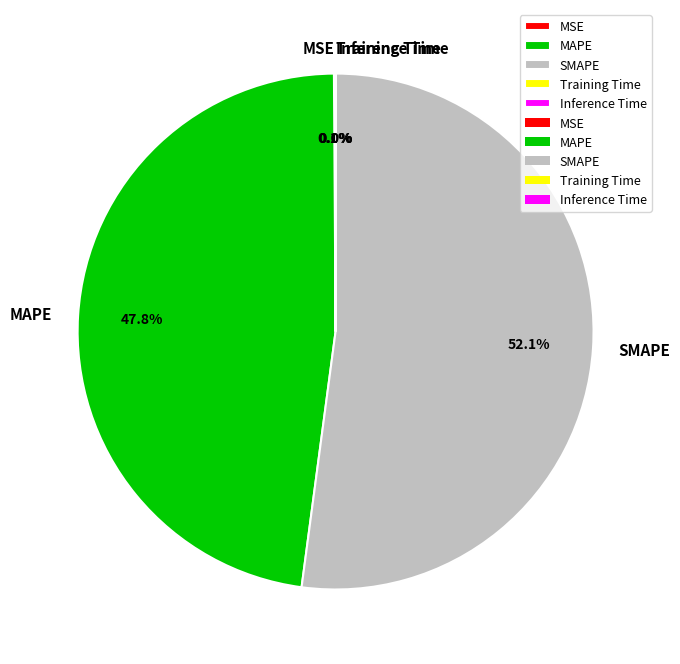

Which category has the biggest portion of the pie?

SMAPE